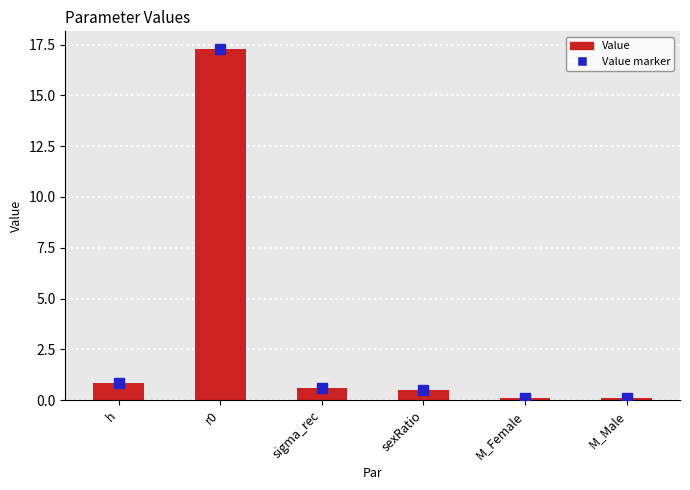

What is the difference between the Value marker values at sigma_rec and r0?

16.7